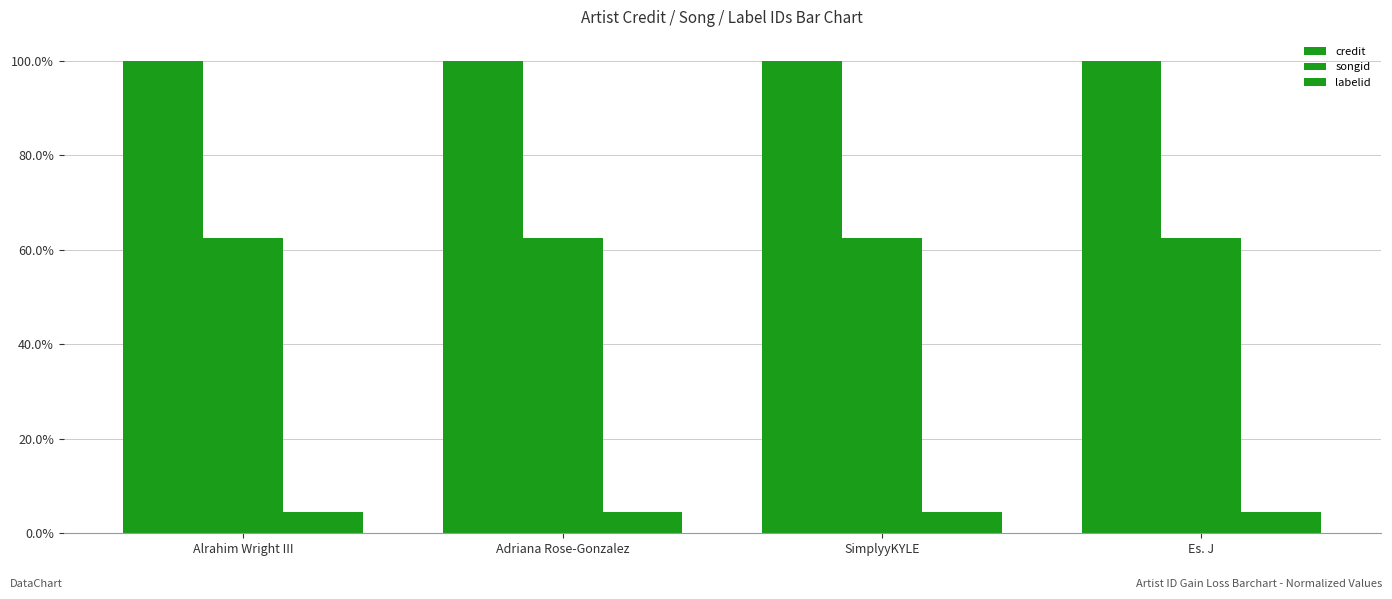

At SimplyyKYLE, list the series in order from largest to smallest.

credit, songid, labelid